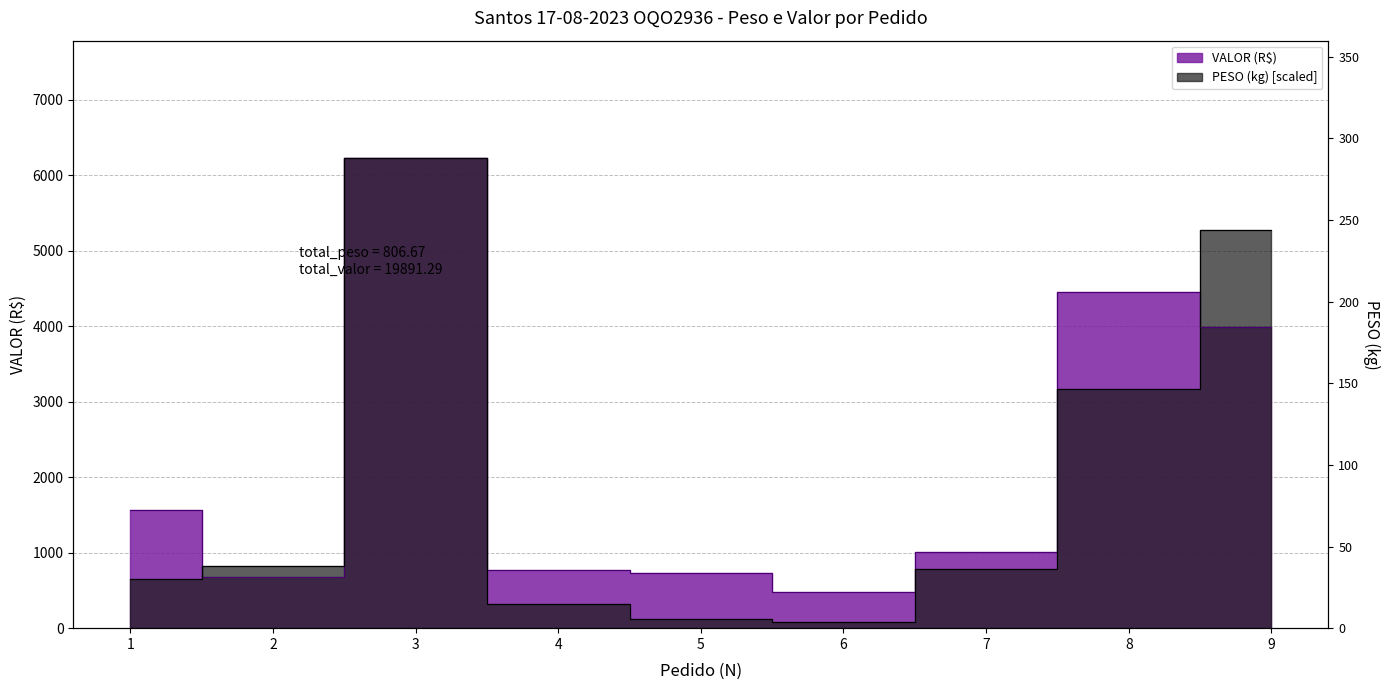

True or false: PESO has a value of 404.9 at 2.

False